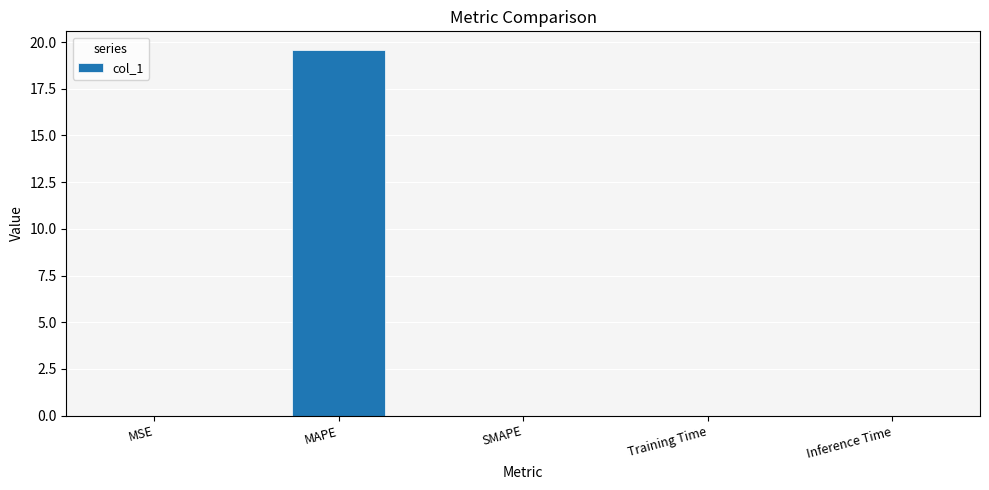

What is the sum of all values?

19.6